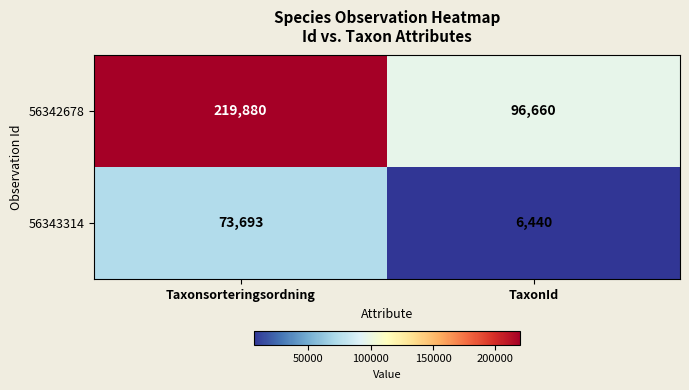

At how many categories does at least one series exceed 48359?

2